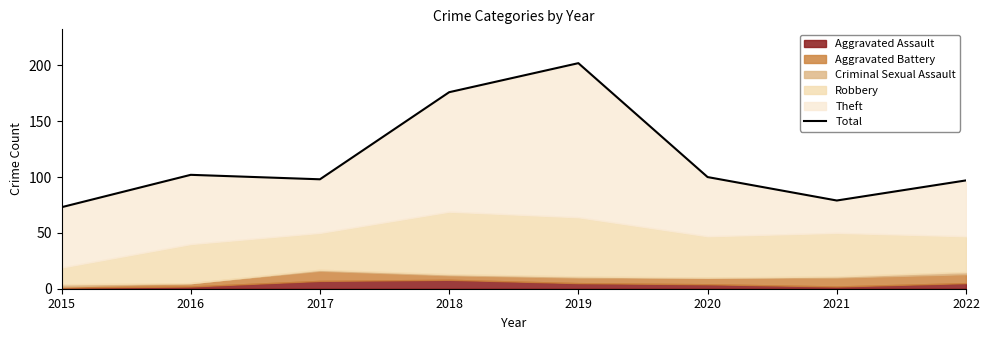

List the labels in order of value, smallest first.

2015, 2021, 2022, 2017, 2020, 2016, 2018, 2019